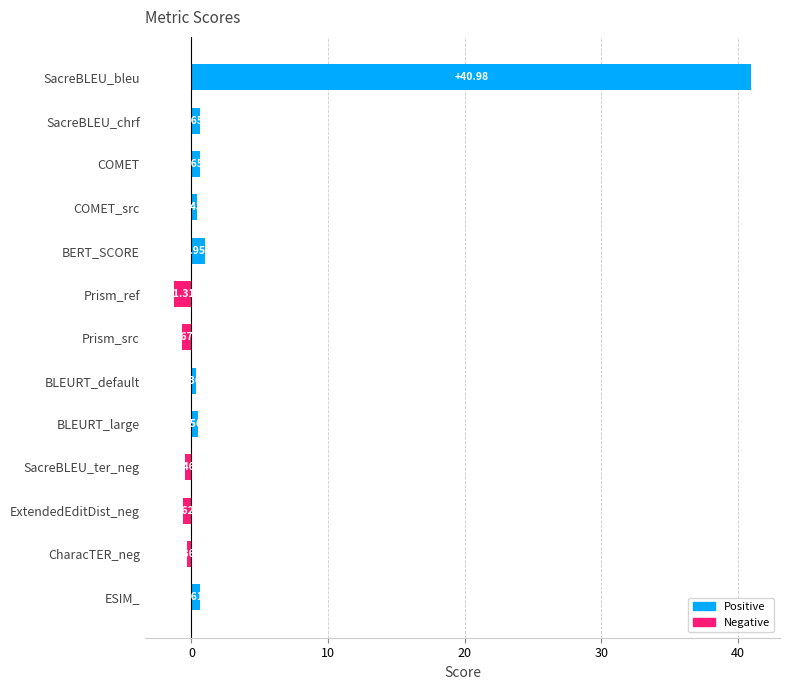

What is the sum of all values?

41.7